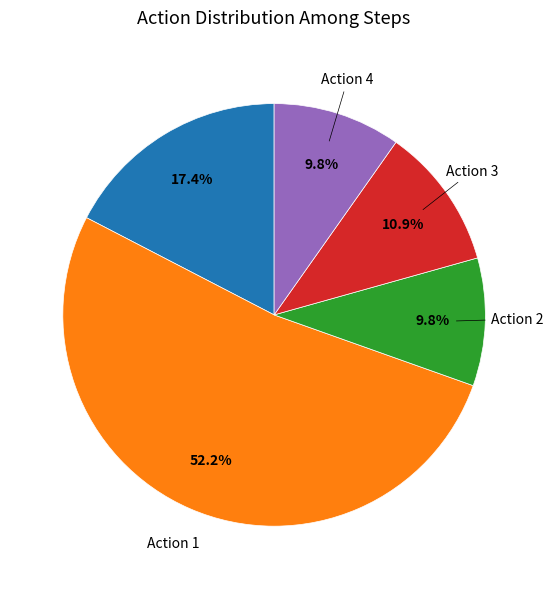

Does any single category account for the majority?

Yes